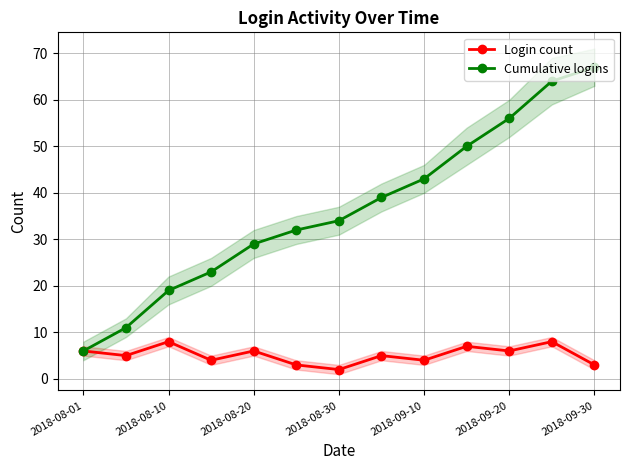

Is this an area chart (filled region under the line)?

No